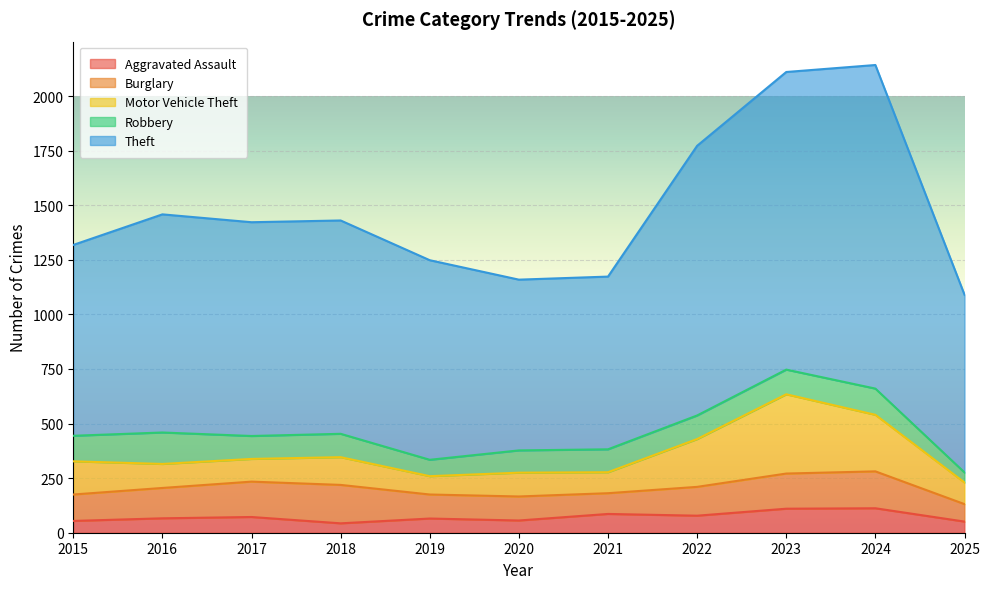

What is the minimum value shown in the chart?

43